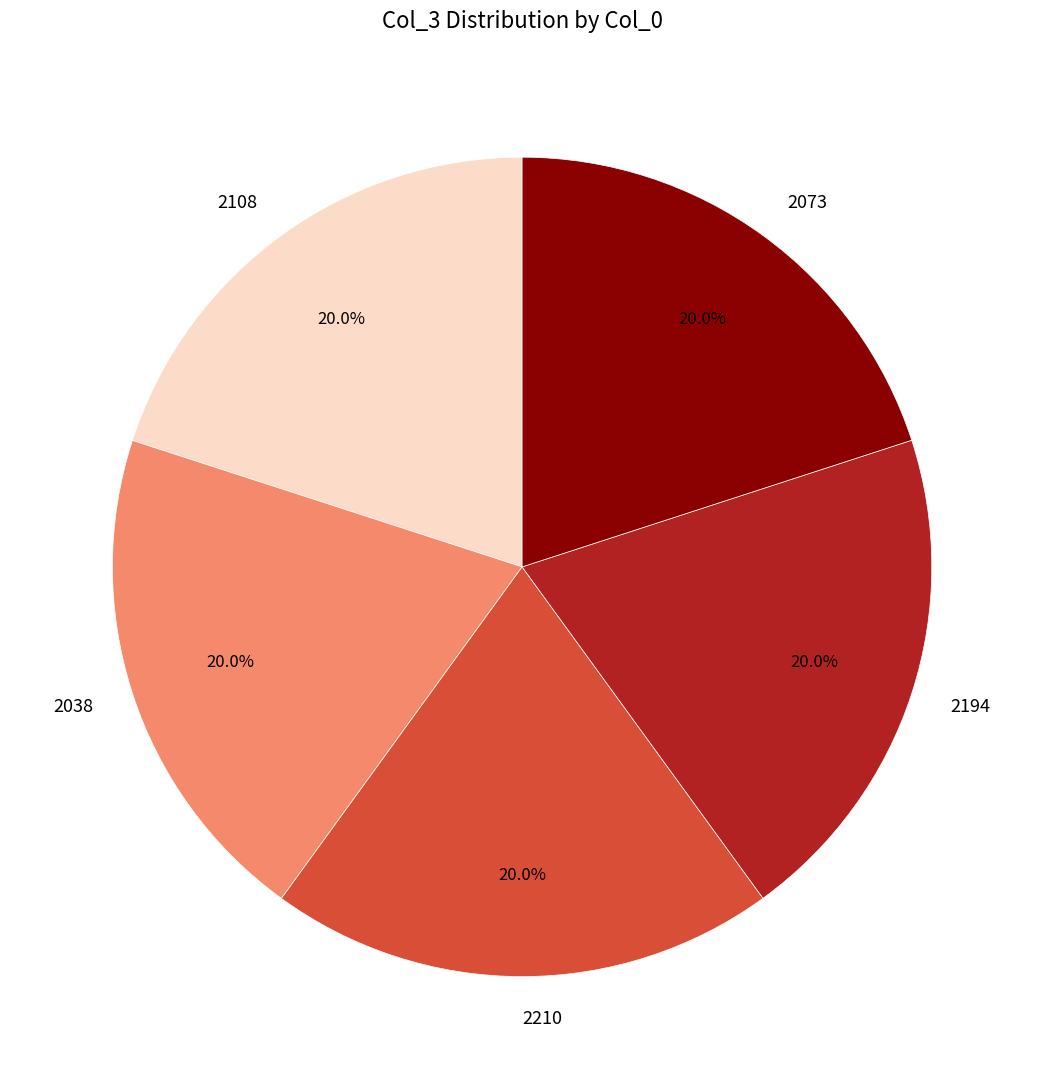

Combined, what portion of the pie is 2073 and 2210?

40.0%